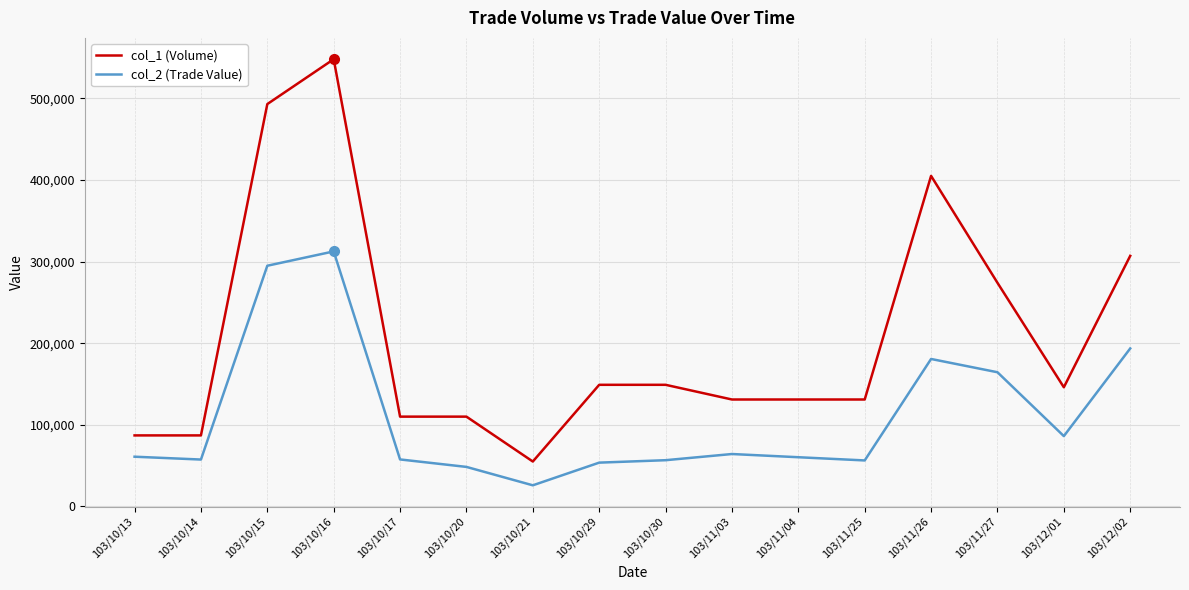

At 103/12/01, list the series in order from smallest to largest.

col_2 (Trade Value), col_1 (Volume)